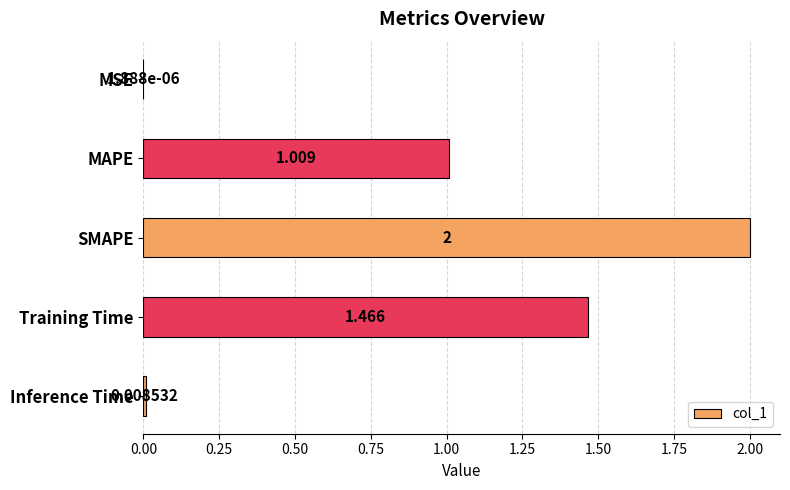

Which has a higher value, Inference Time or MAPE?

MAPE